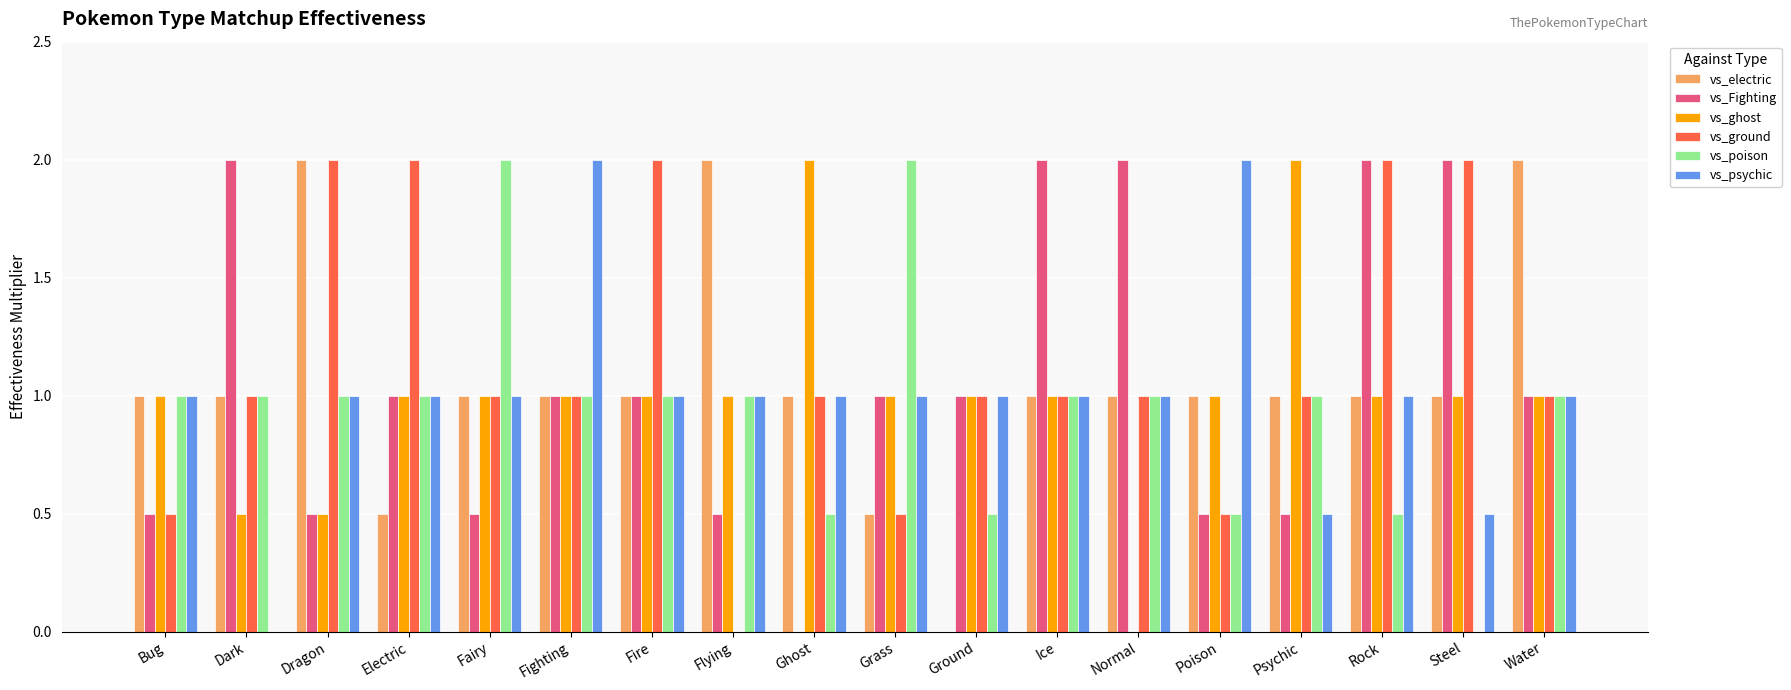

How many vs_electric values are between 1 and 2?

15